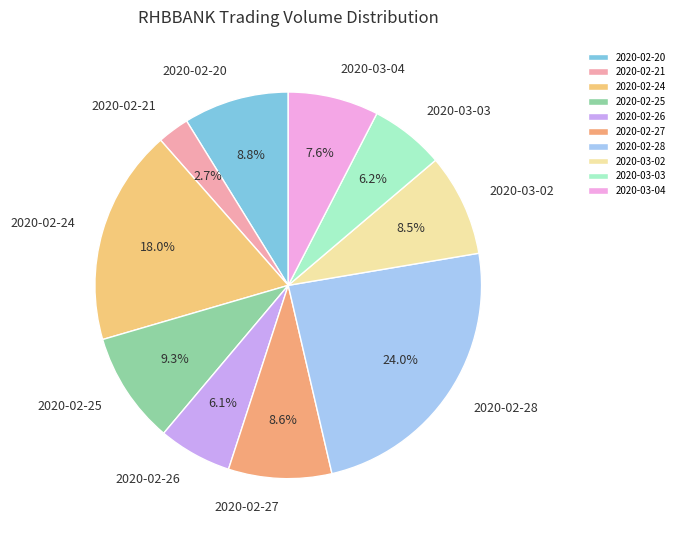

Which has a higher value, 2020-03-02 or 2020-02-25?

2020-02-25